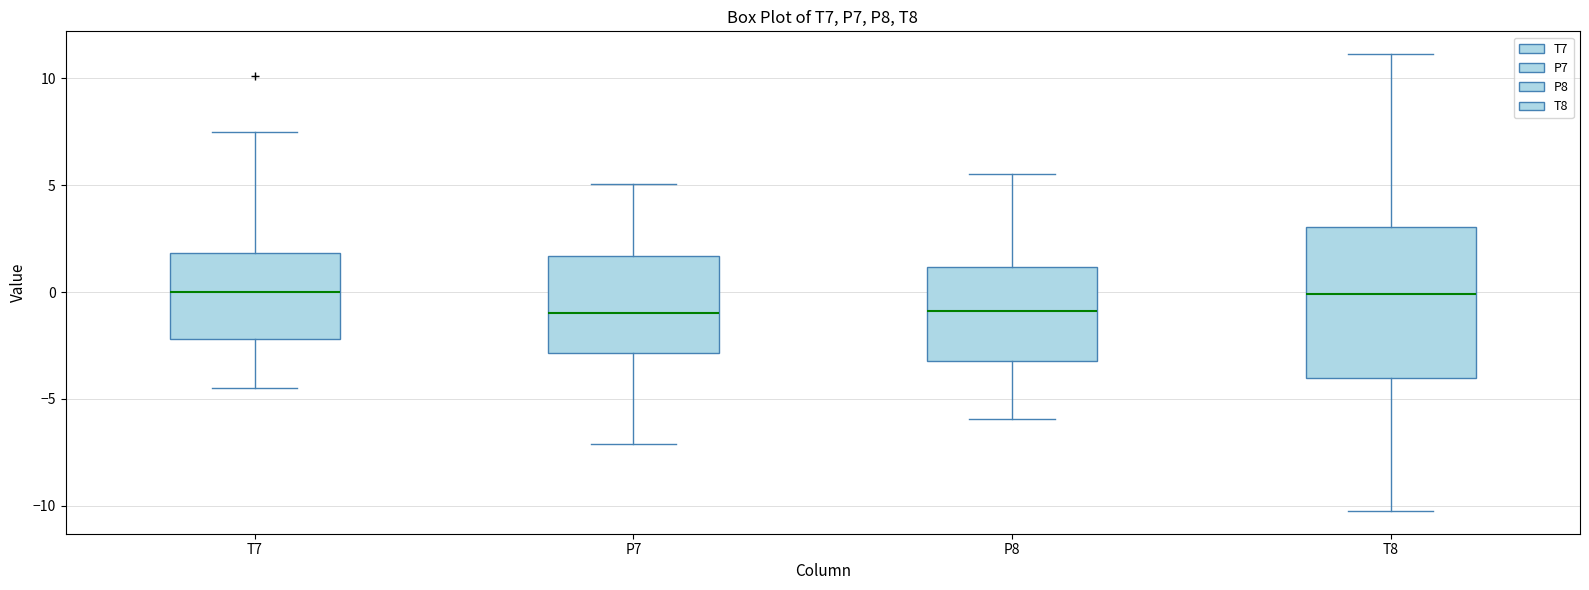

Comparing the boxes themselves (not the whiskers), which one is the tallest?

T8